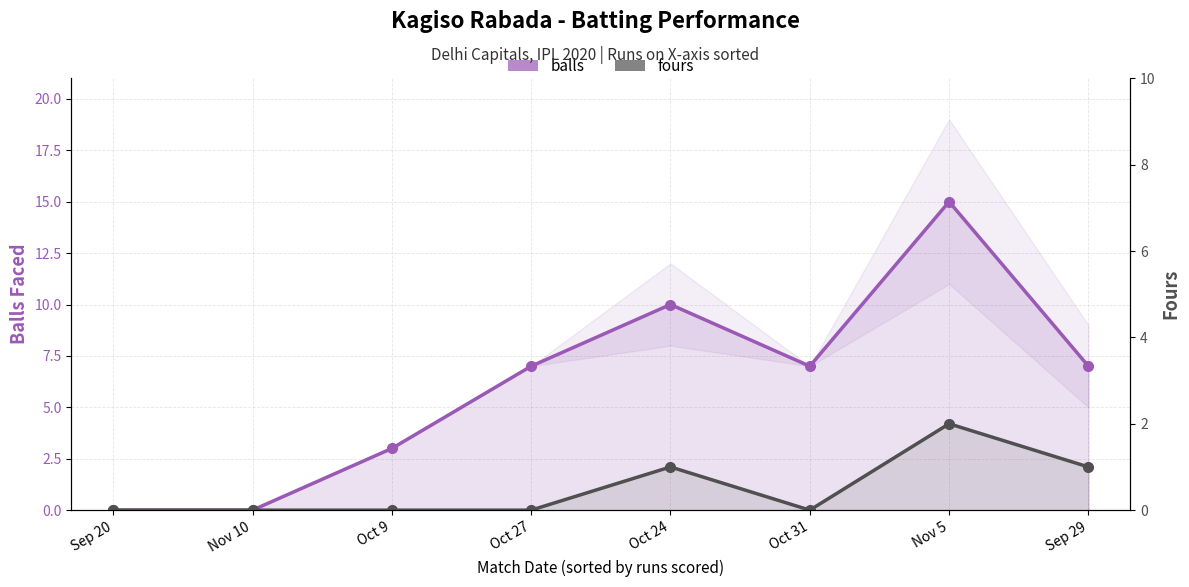

The fours series shows 3 at Nov 5. True or false?

False